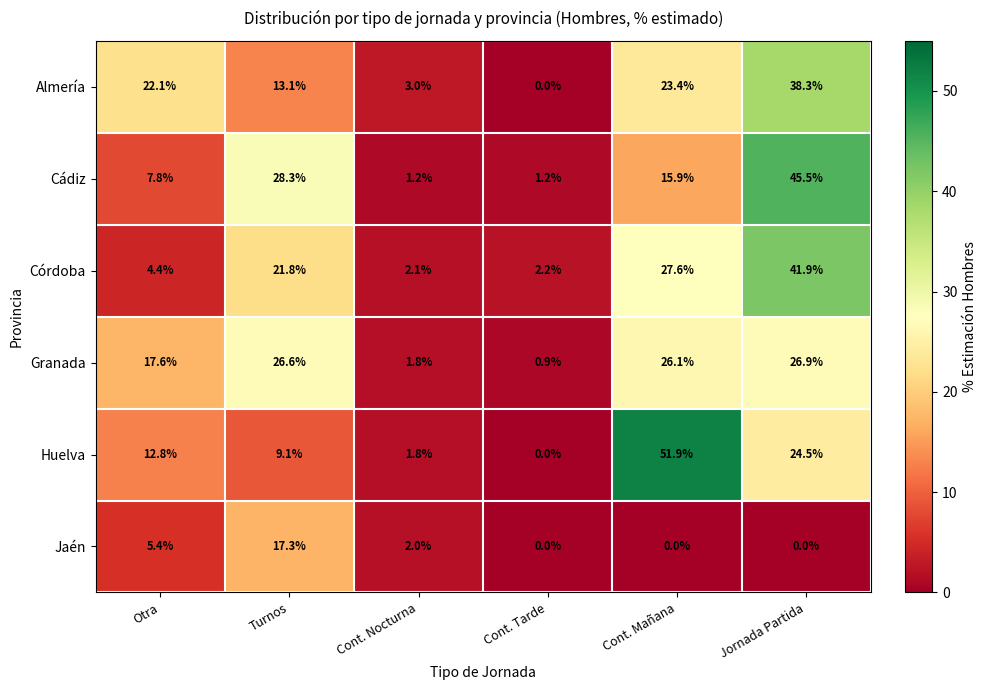

Rank the series at Cont. Mañana from highest to lowest value.

Huelva, Córdoba, Granada, Almería, Cádiz, Jaén